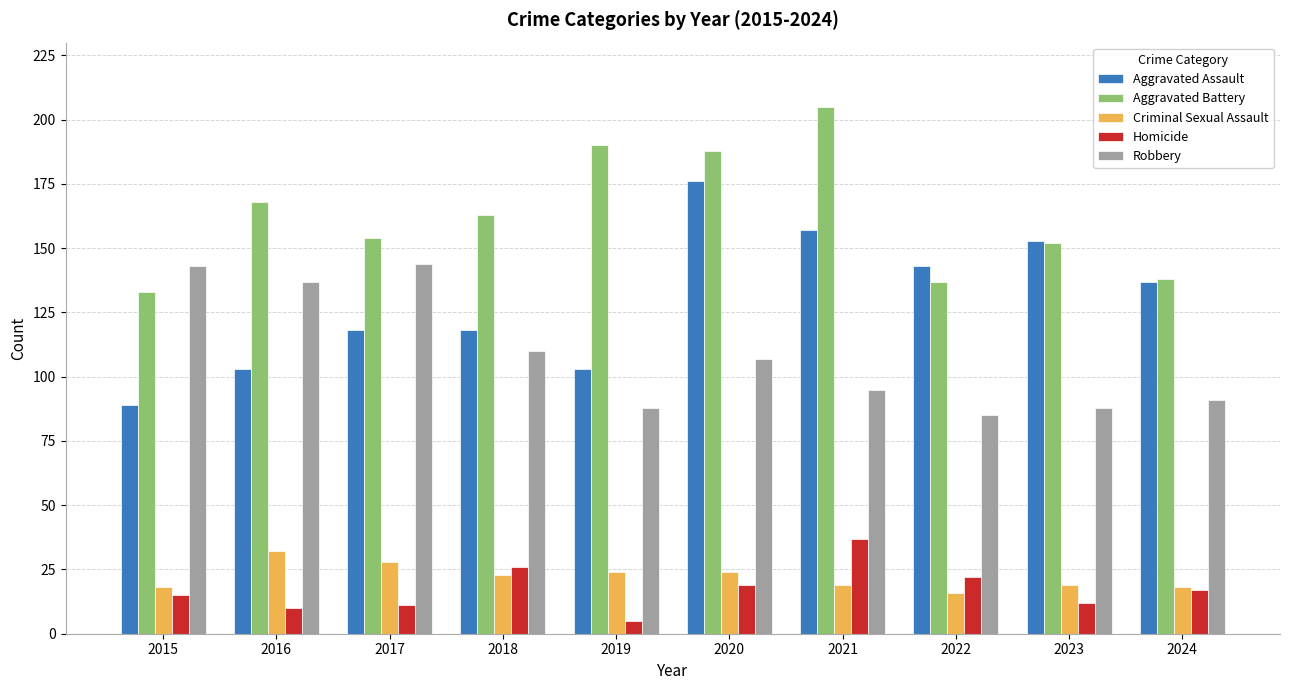

True or false: Criminal Sexual Assault has a value of 19 at 2023.

True